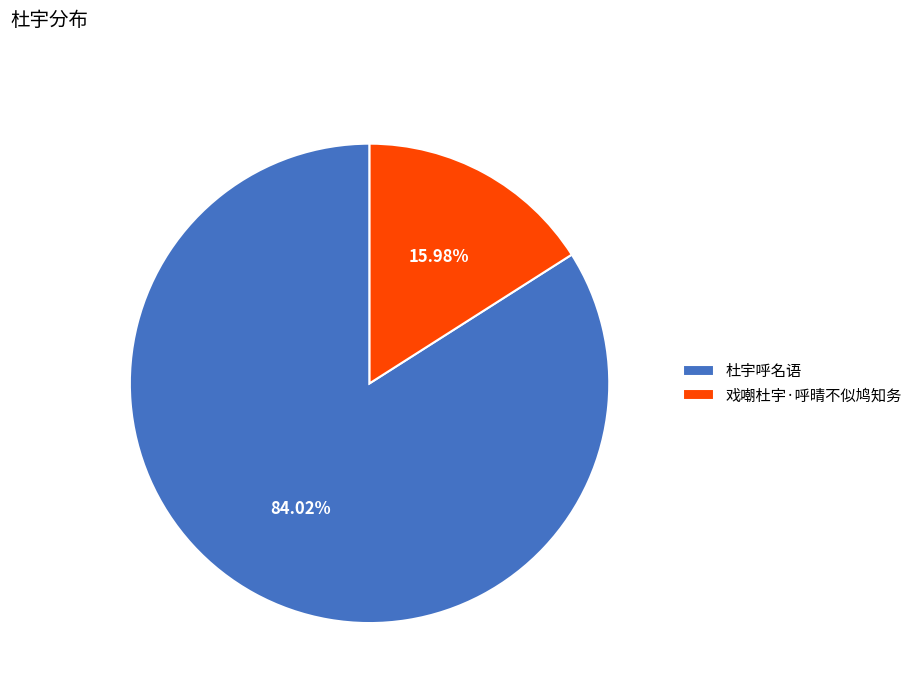

How many segments does this pie chart have?

2